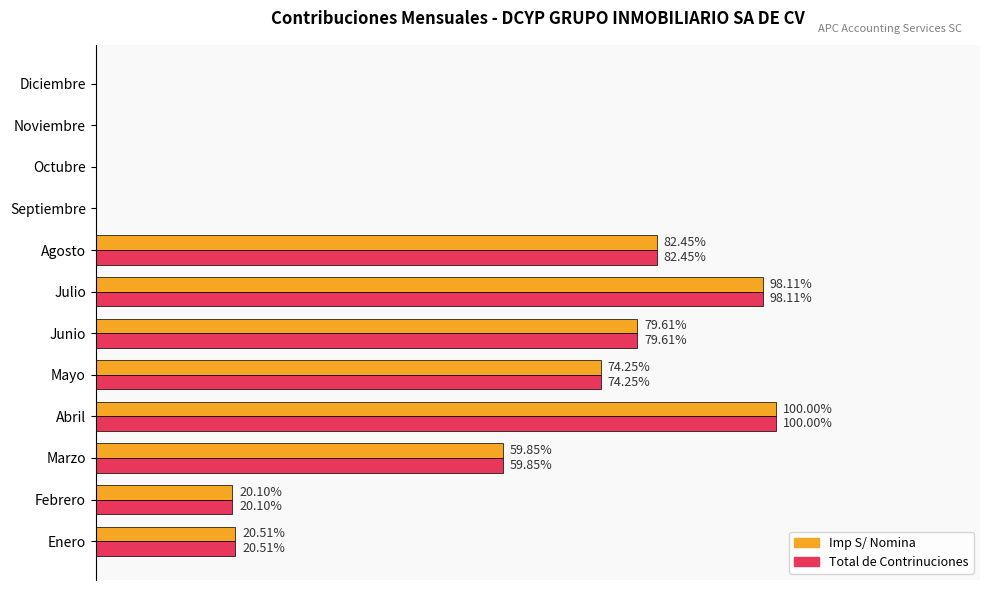

List the series in order of their peak value, lowest first.

Imp S/ Nomina, Total de Contrinuciones